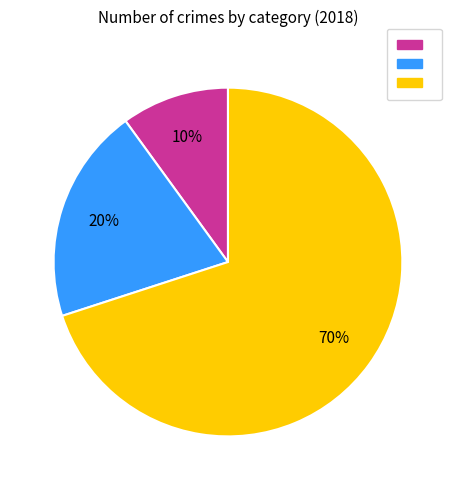

Is there a majority slice in this chart?

Yes